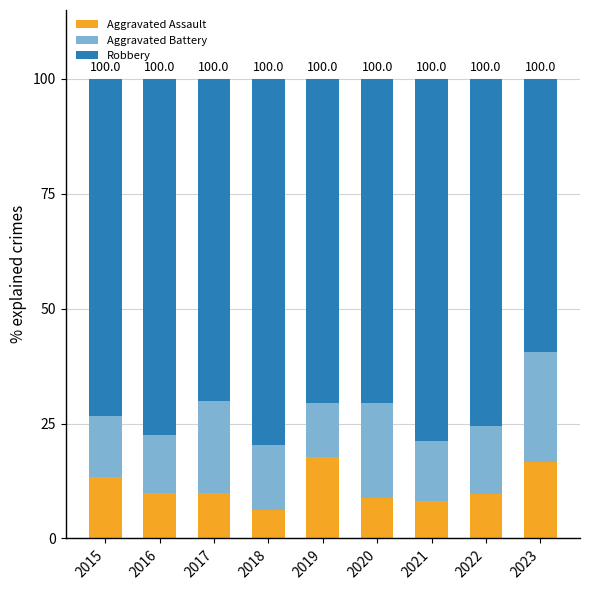

What is the difference between the Aggravated Assault values at 2023 and 2017?

6.7